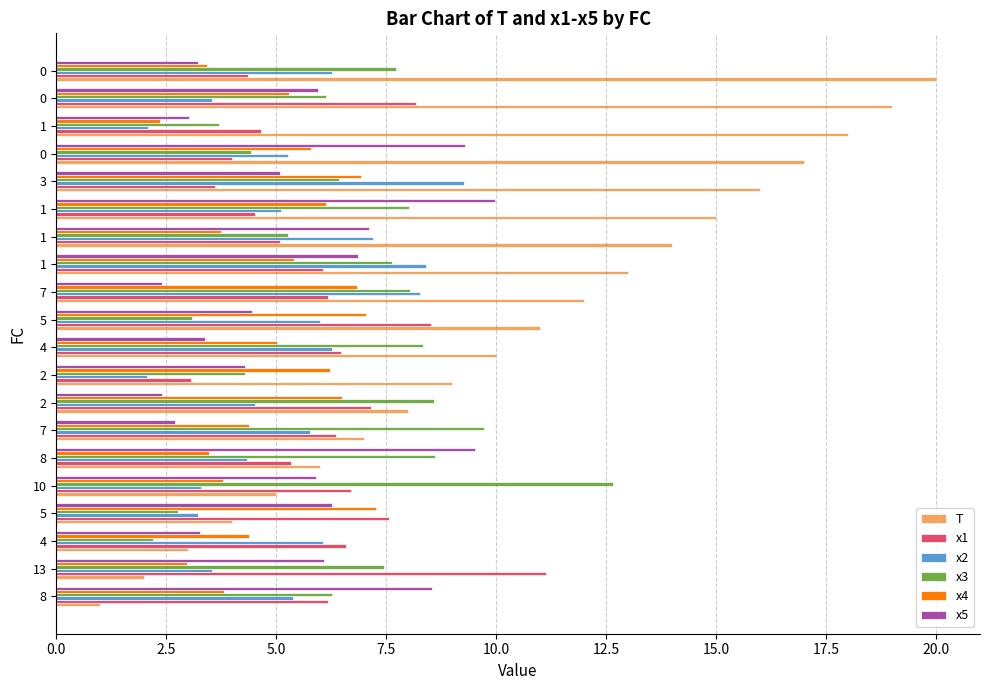

What are all the series names shown in the legend?

T, x1, x2, x3, x4, x5